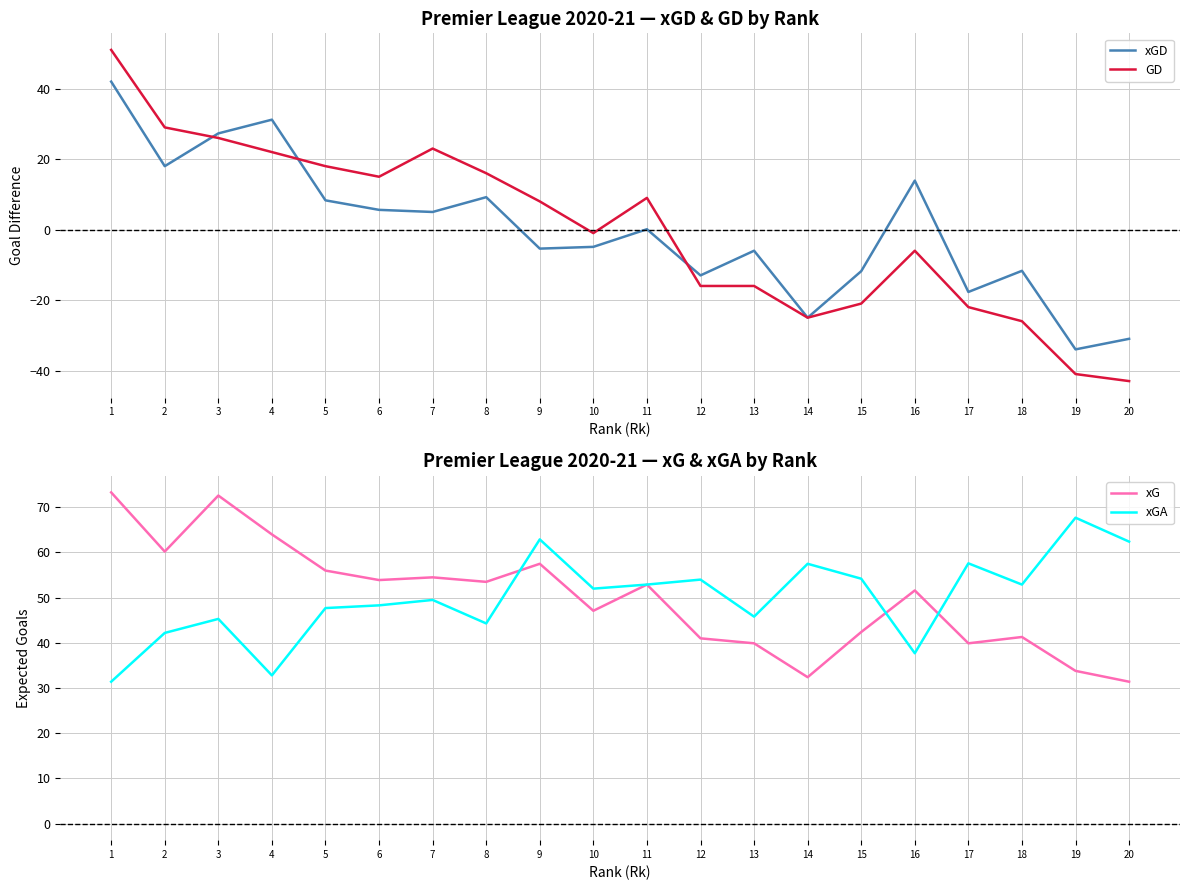

How many negative values does the xGD series have?

10